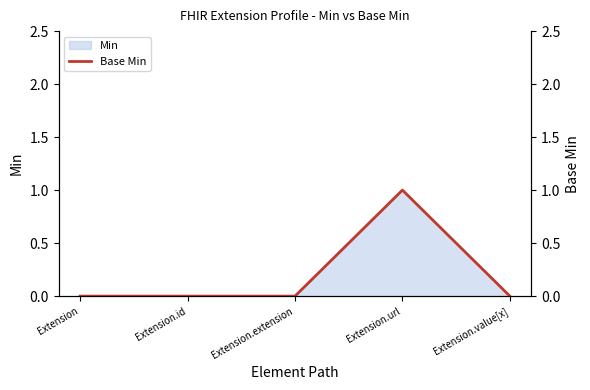

Is it true that the value at Extension is 0?

True